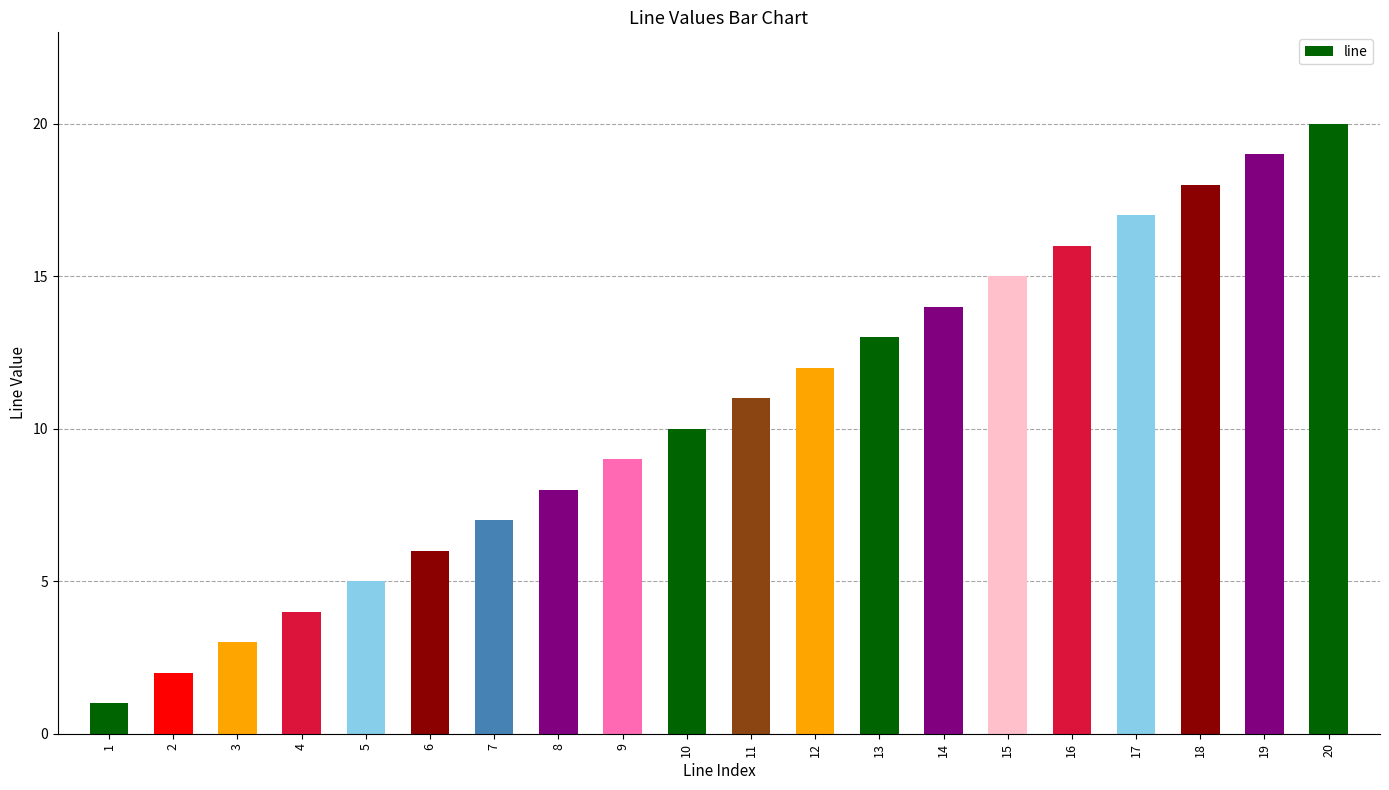

How many data points does each series have?

20